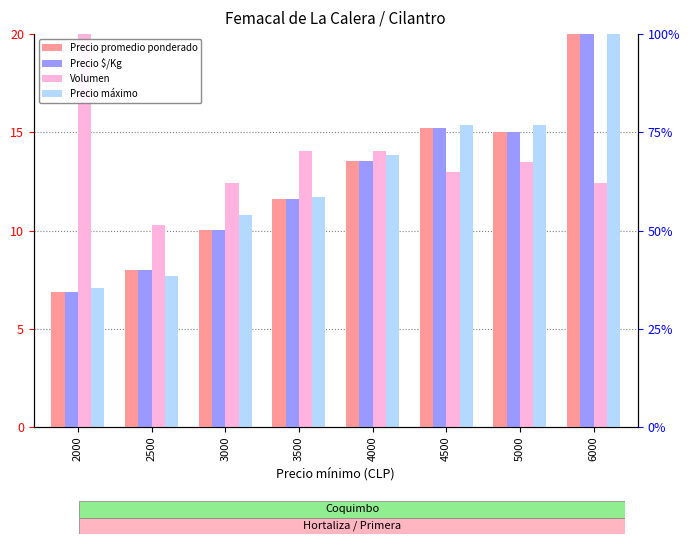

Which series has the largest range (max minus min)?

Precio promedio ponderado